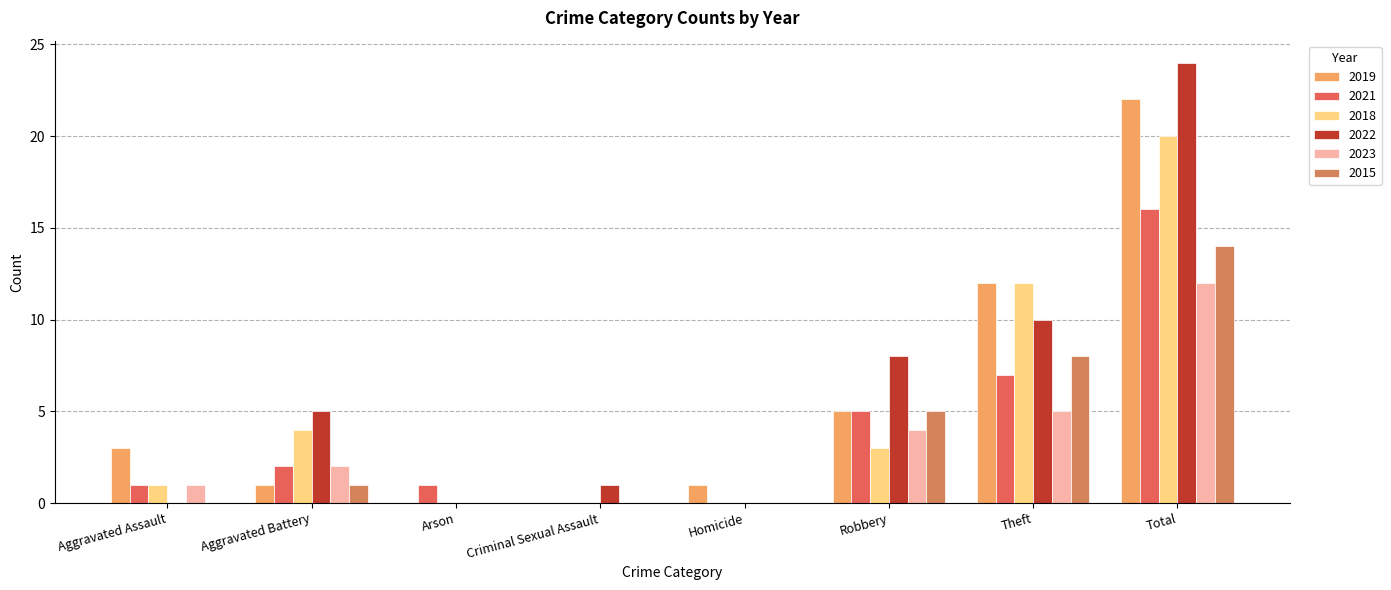

How many groups of bars are there?

8